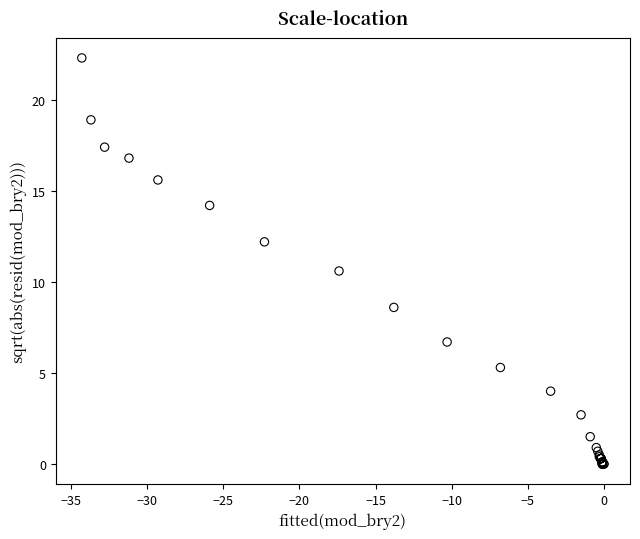

What Y value in the scatter plot is closest to 11?

10.6